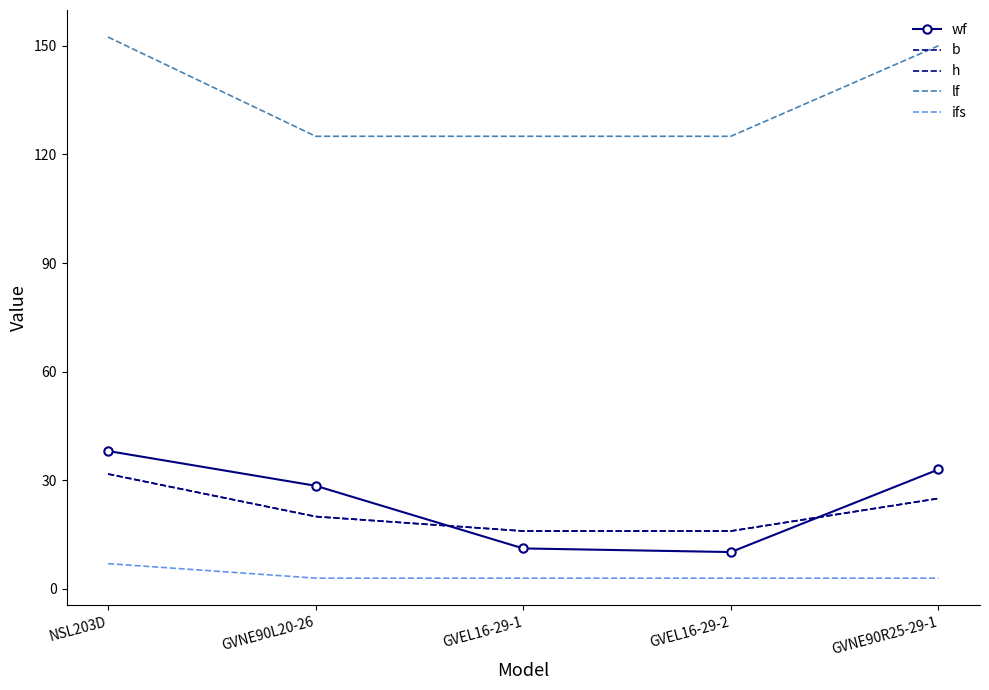

Reading right to left, what are all the values shown in this chart?

wf: GVNE90R25-29-1=33.0	GVEL16-29-2=10.2	GVEL16-29-1=11.2	GVNE90L20-26=28.5	NSL203D=38.1
b: GVNE90R25-29-1=25.0	GVEL16-29-2=16.0	GVEL16-29-1=16.0	GVNE90L20-26=20.0	NSL203D=31.8
h: GVNE90R25-29-1=25.0	GVEL16-29-2=16.0	GVEL16-29-1=16.0	GVNE90L20-26=20.0	NSL203D=31.8
lf: GVNE90R25-29-1=150.0	GVEL16-29-2=125.0	GVEL16-29-1=125.0	GVNE90L20-26=125.0	NSL203D=152.4
ifs: GVNE90R25-29-1=3.0	GVEL16-29-2=3.0	GVEL16-29-1=3.0	GVNE90L20-26=3.0	NSL203D=7.0